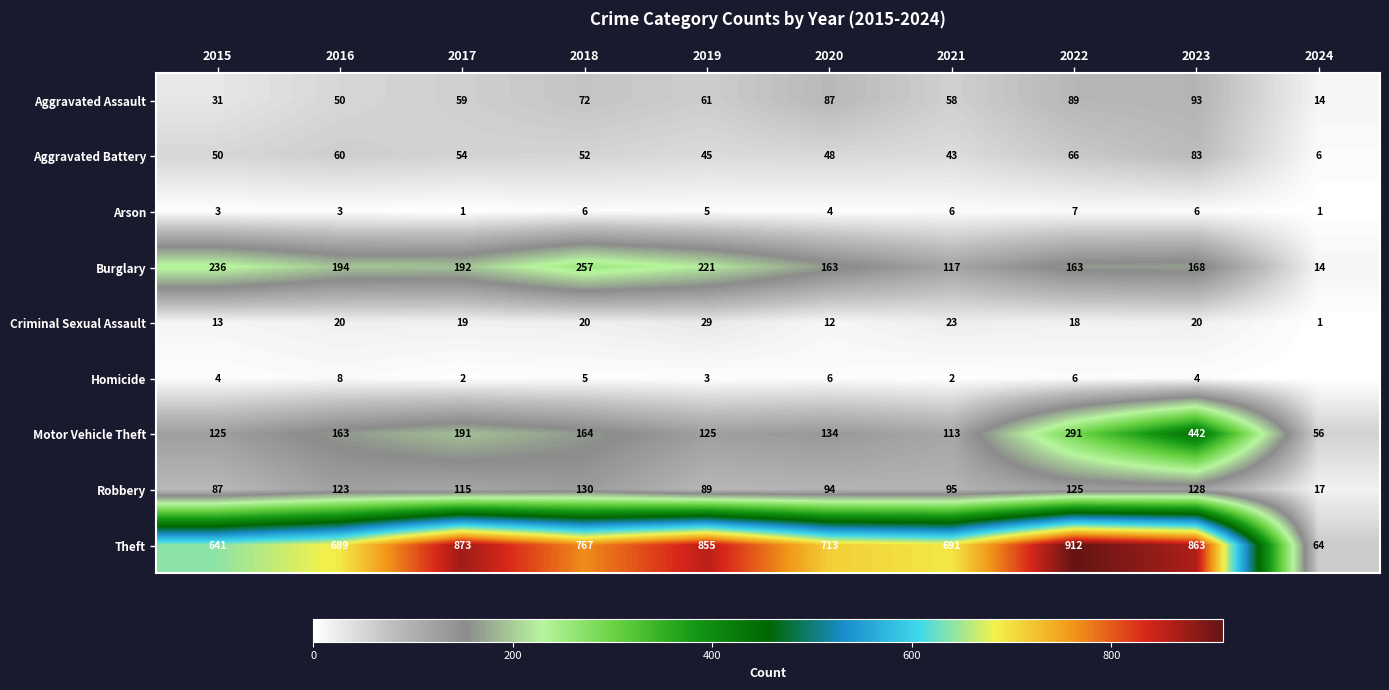

What is the difference between the maximum and second lowest values in the Theft series?

271